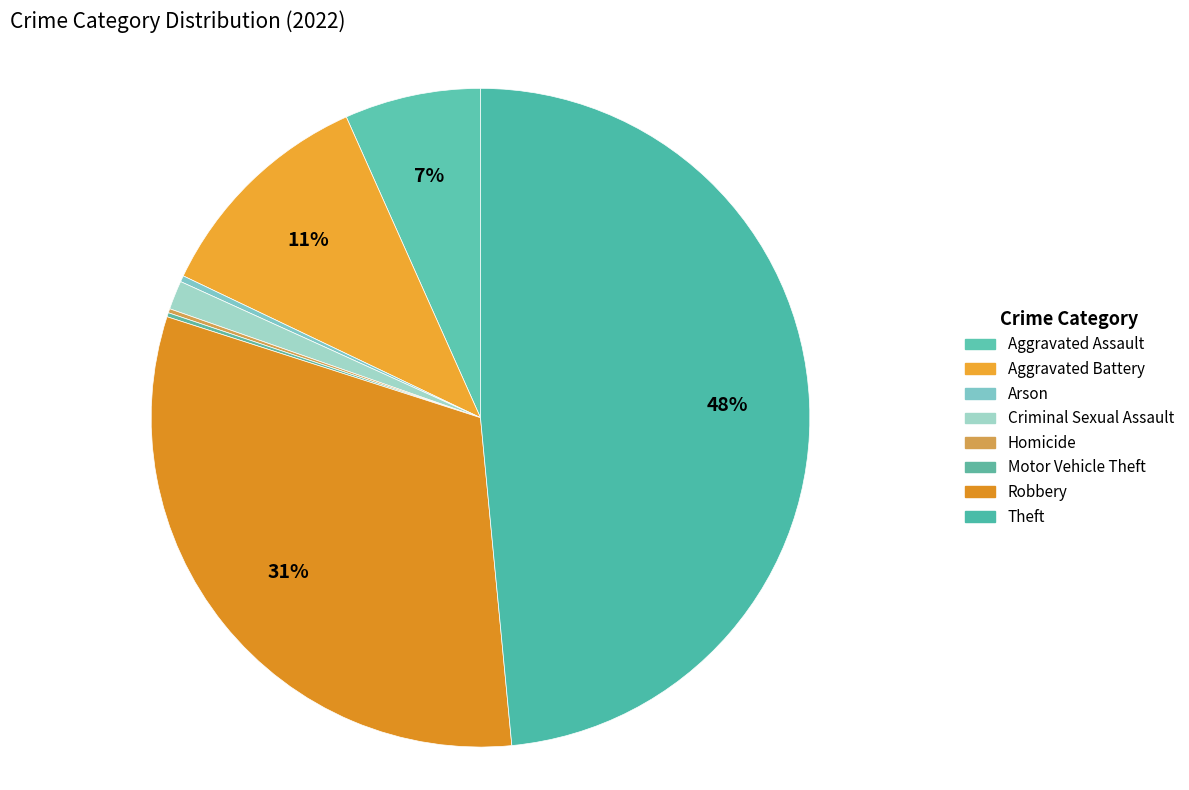

Is Homicide the majority of the pie?

No